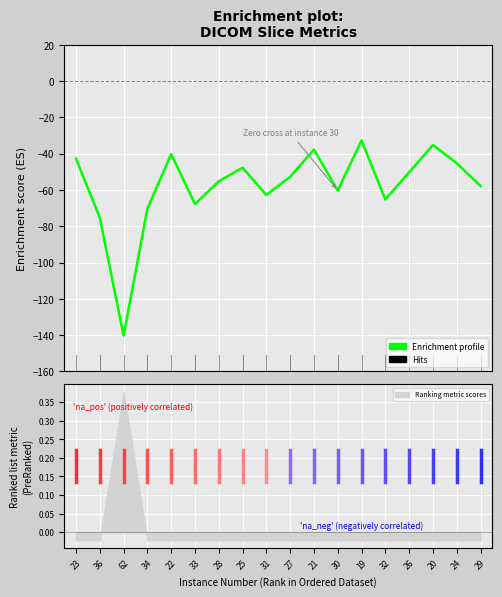

Is it true that the value at 21 is -59.9?

False